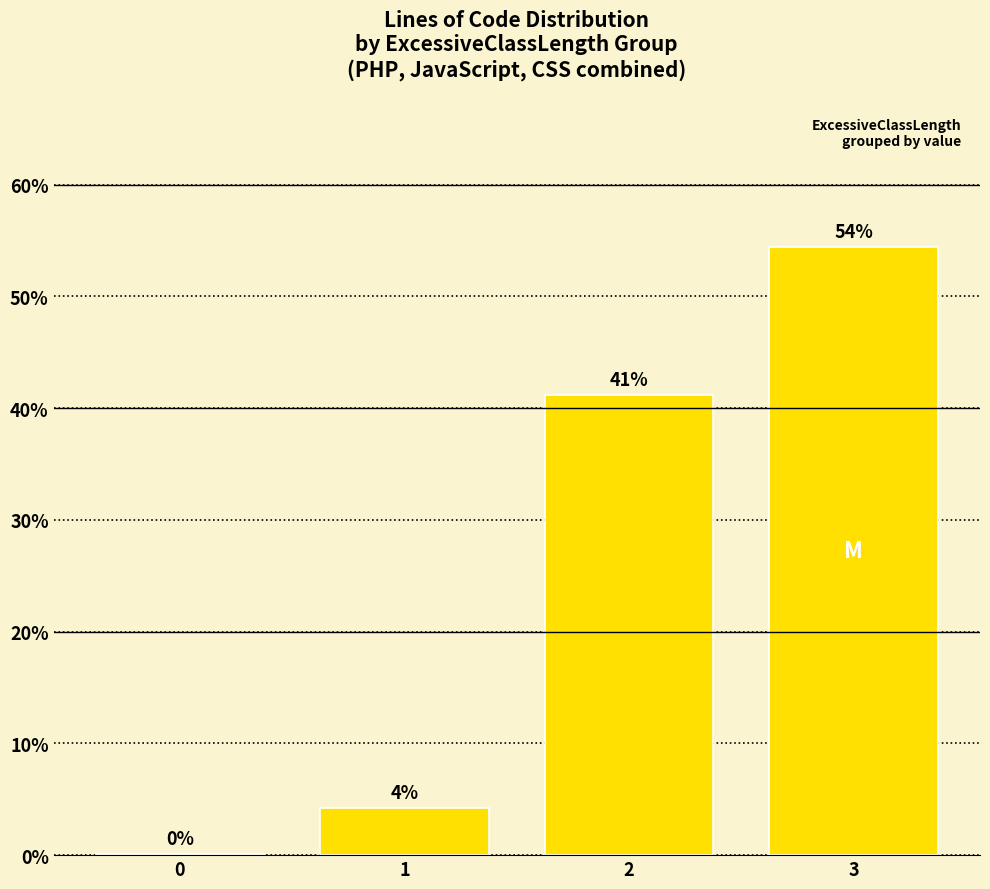

Reading right to left, transcribe all the data shown in this chart.

3=0.5	2=0.4	1=0.0	0=0.0